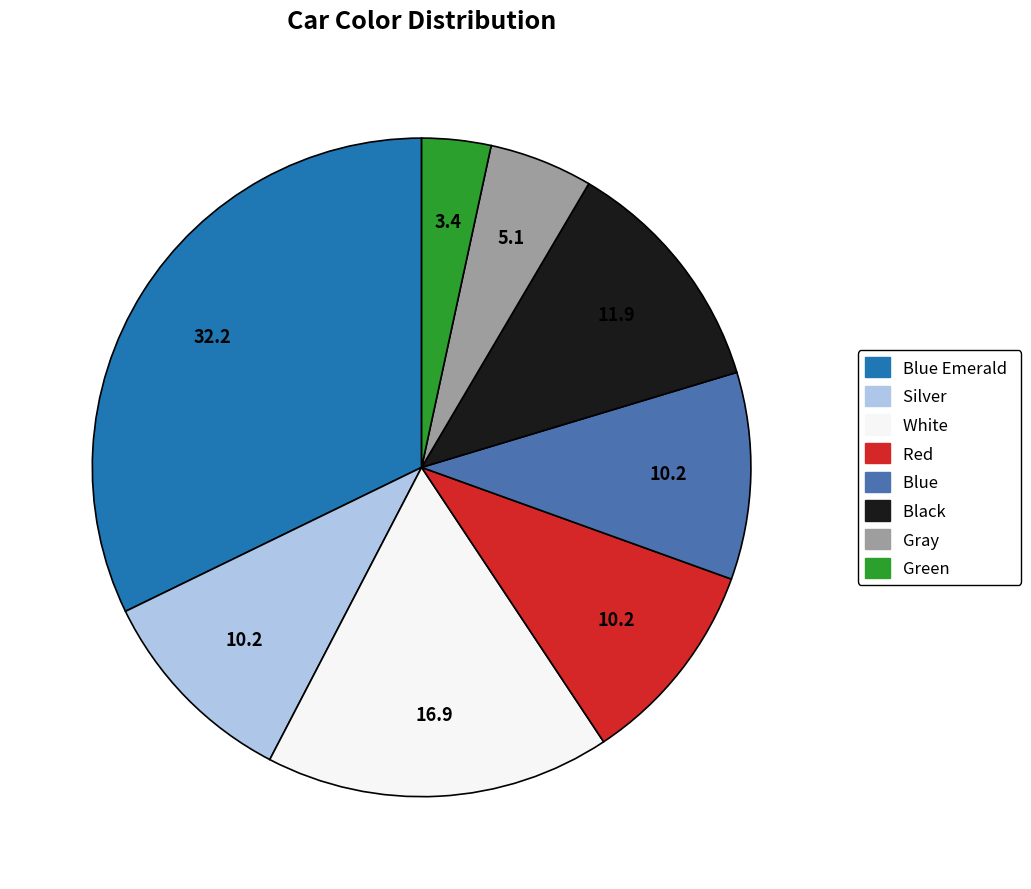

Does any single category account for the majority?

No